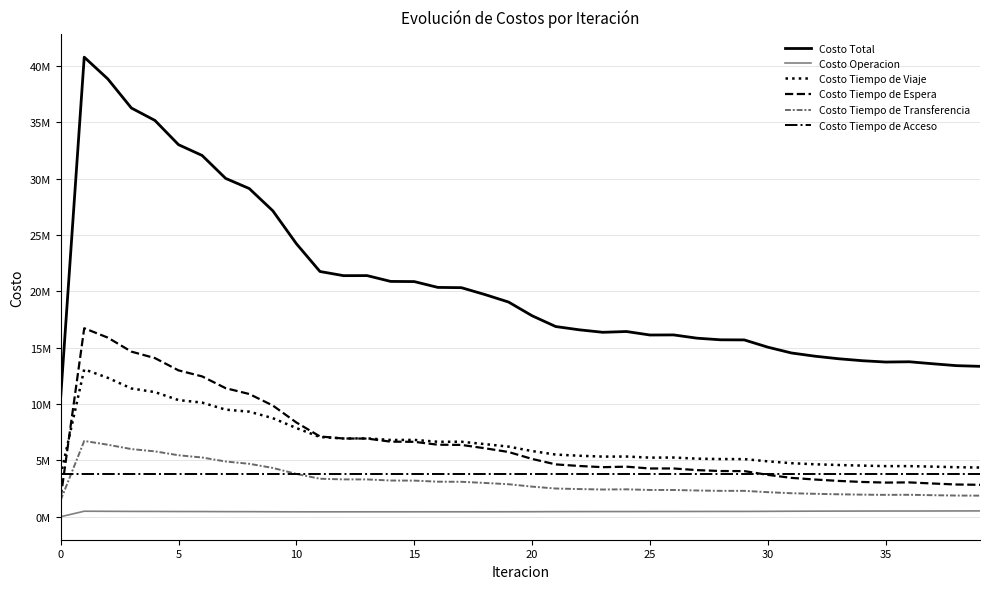

At which label is Costo Tiempo de Espera closest to 9197096?

9